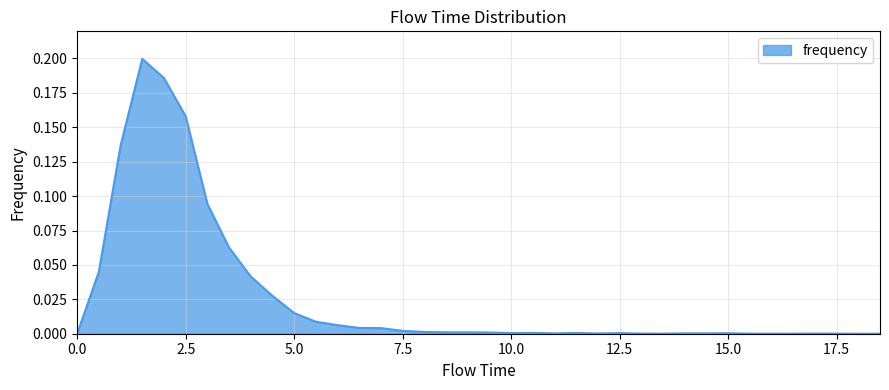

At which category does the data reach its first local peak?

1.5